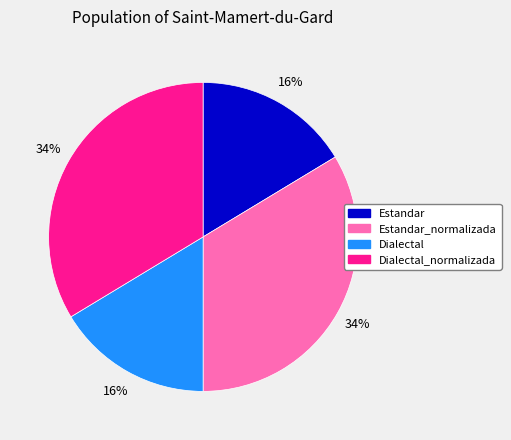

To the nearest percent, what is the combined percentage of Estandar and Estandar_normalizada?

50%